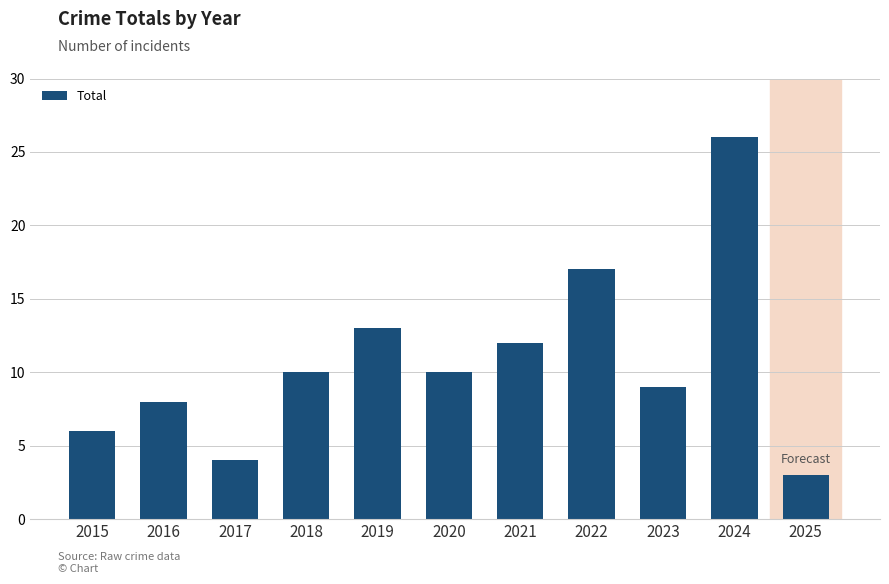

What is the value of the 2nd bar from the left?

8